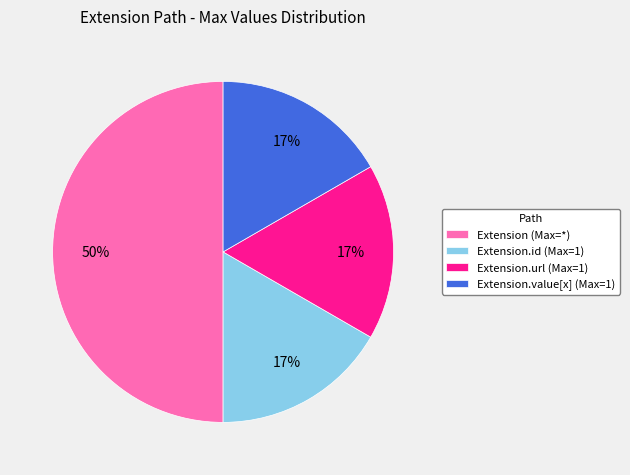

Combined, do Extension (Max=*) and Extension.id (Max=1) account for over 50%?

Yes